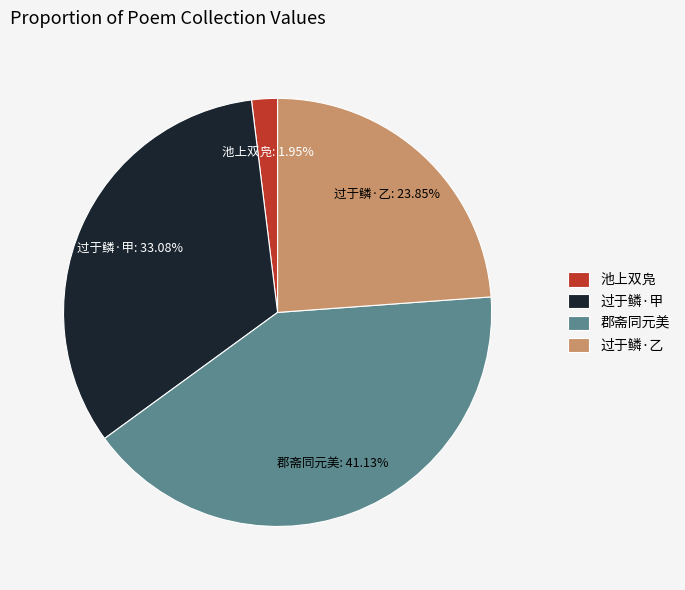

Rank the categories by value from lowest to highest.

池上双凫, 过于鳞·乙, 过于鳞·甲, 郡斋同元美